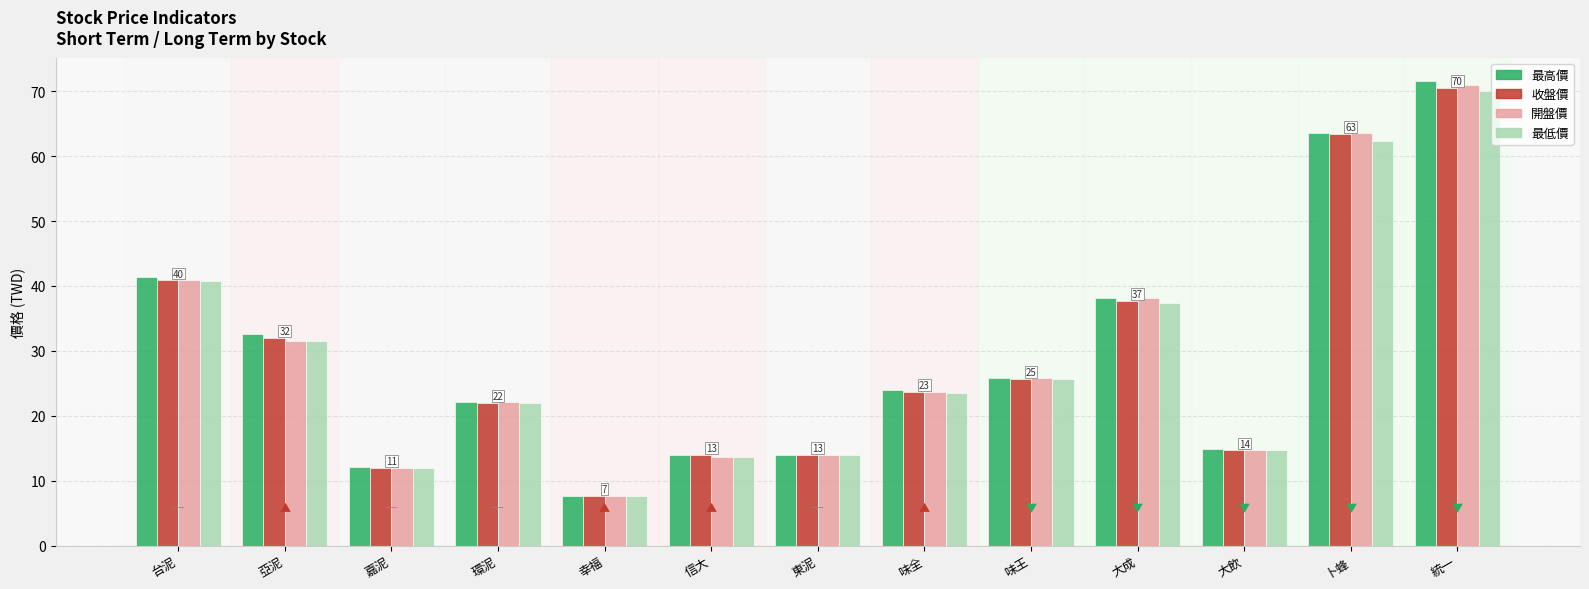

Is it true that 最高價 equals 67.9 at 台泥?

False